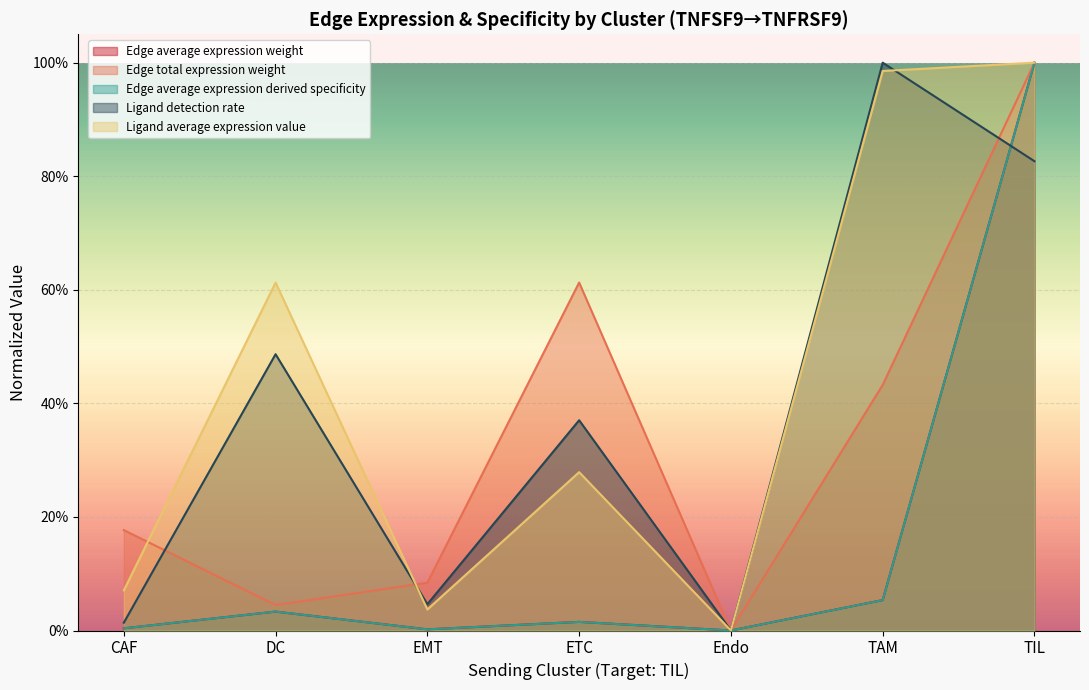

What is the sum of the Ligand average expression value values at CAF and Endo?

0.1